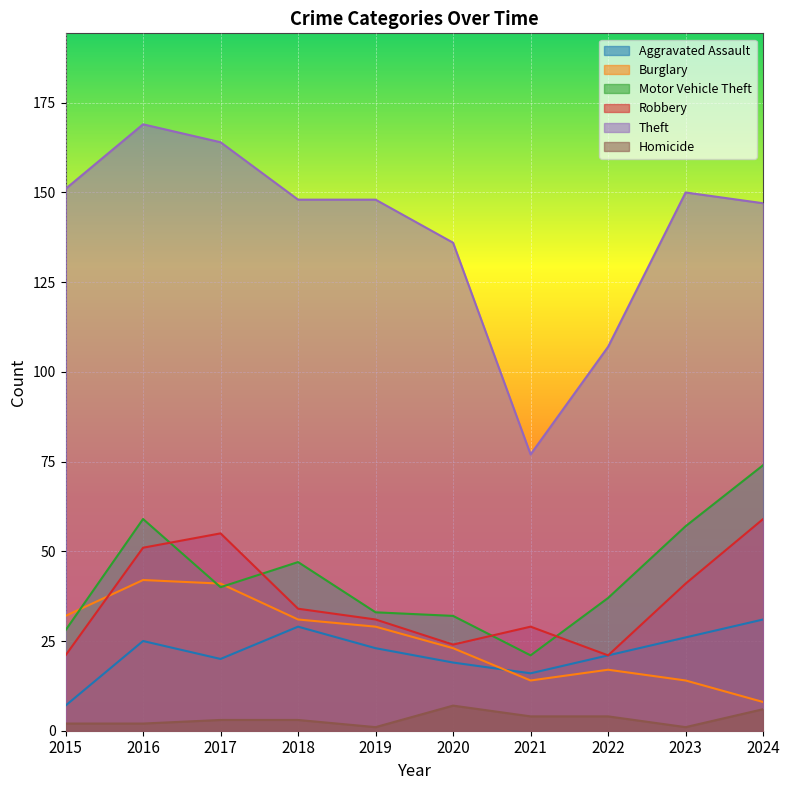

At which category does Burglary reach its first local valley?

2021